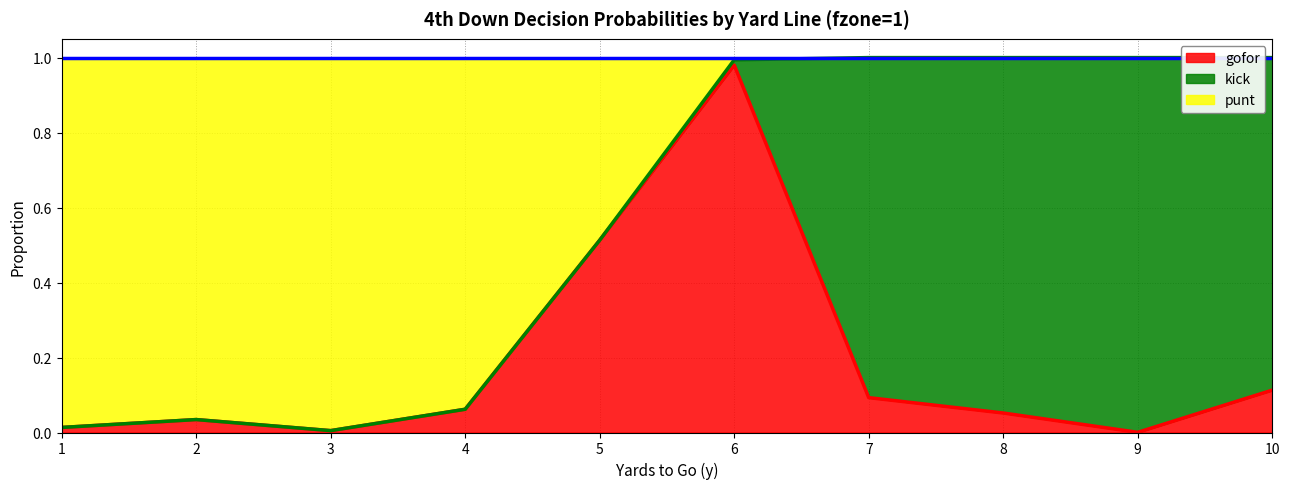

Does the chart display data point markers on the line(s)?

No